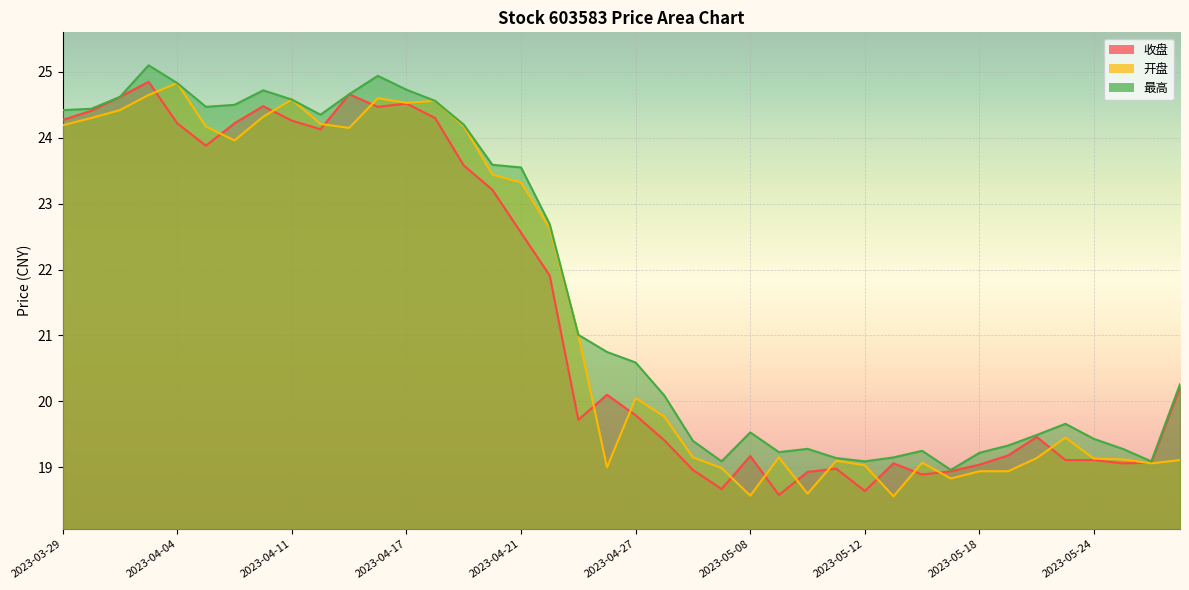

Which series has the largest total across all categories?

最高